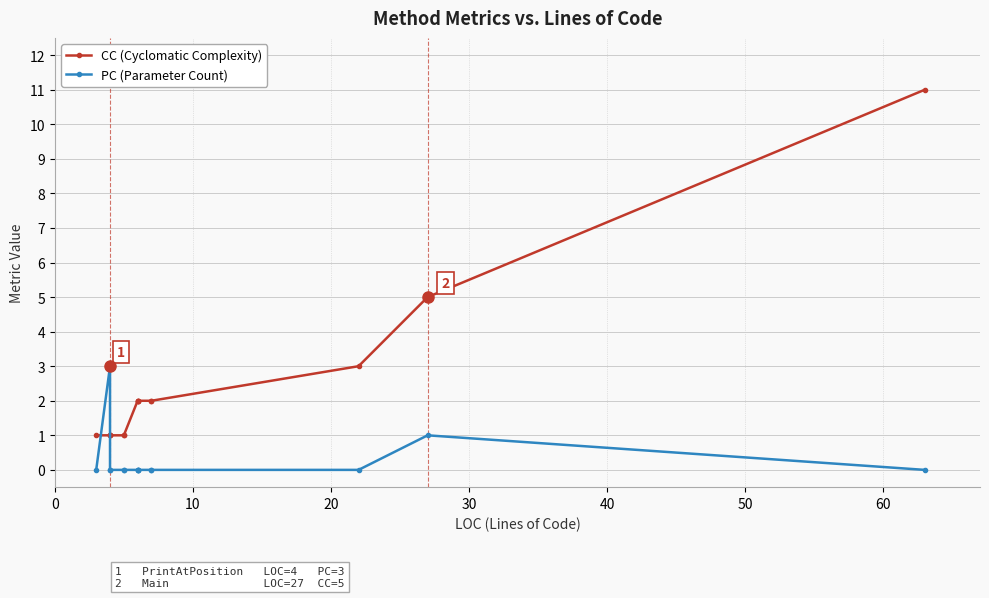

Rank the series by their average value, from lowest to highest.

PC (Parameter Count), CC (Cyclomatic Complexity)